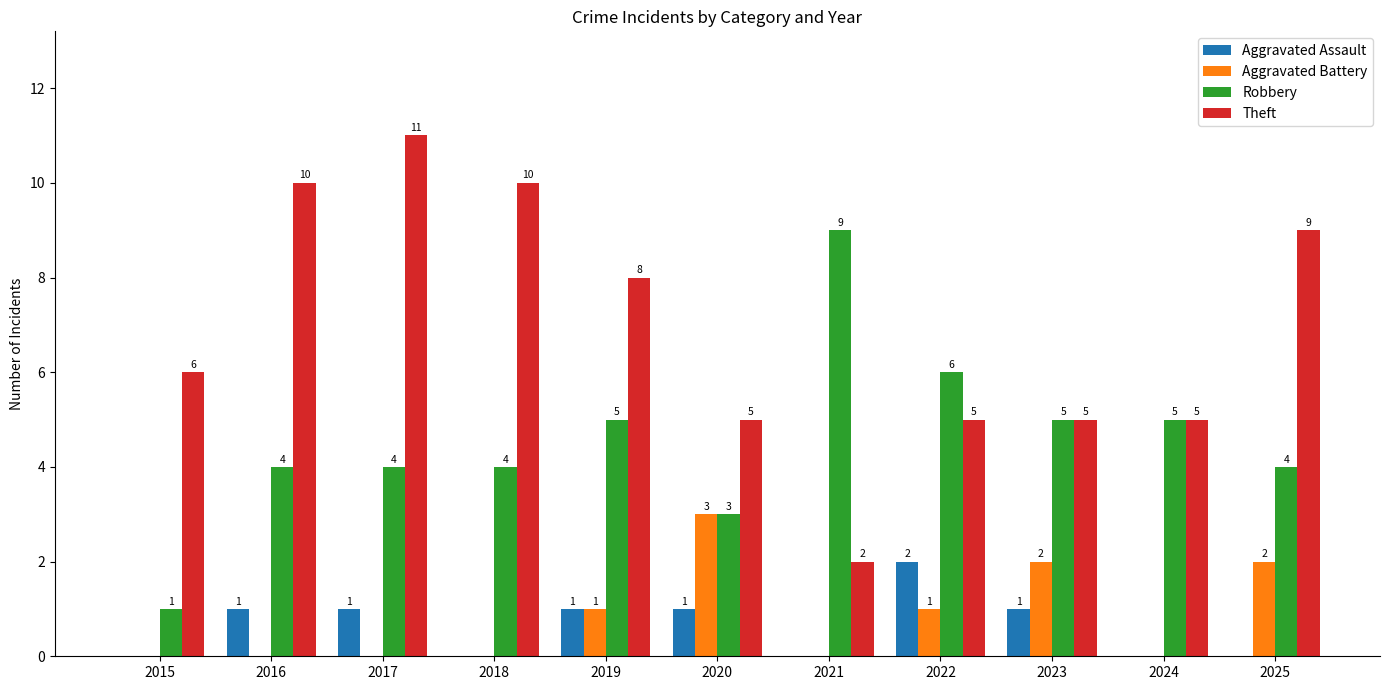

What is the sum of all Robbery values?

50